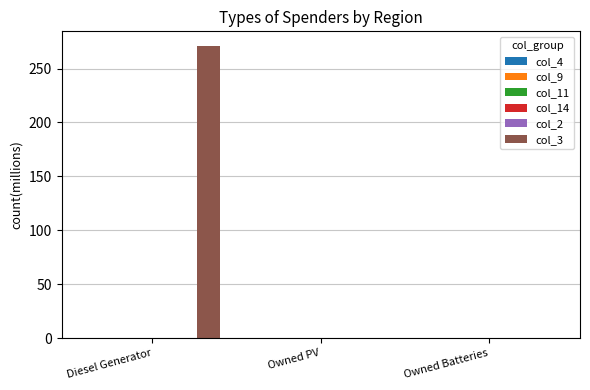

What is the greatest value displayed?

271